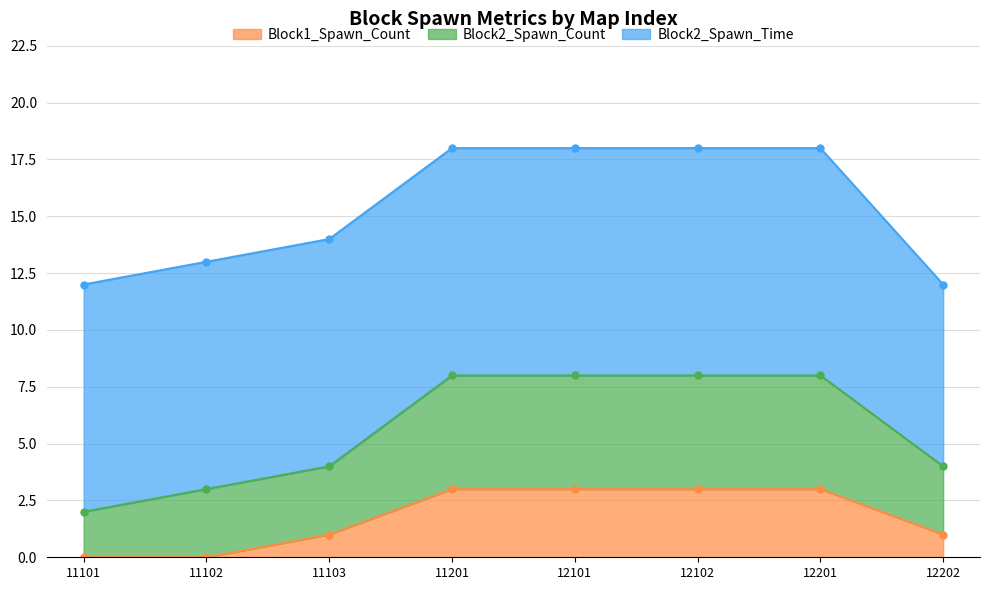

At which label is Block1_Spawn_Count closest to 1?

11103